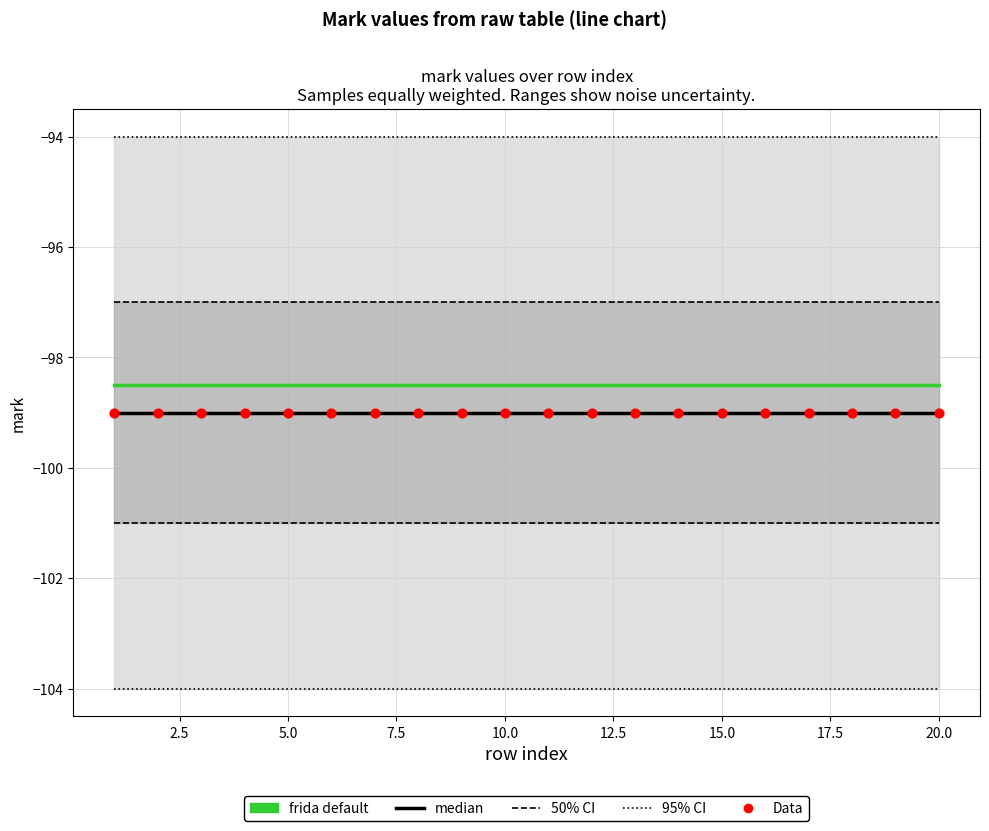

Which series reaches the minimum Y coordinate?

median